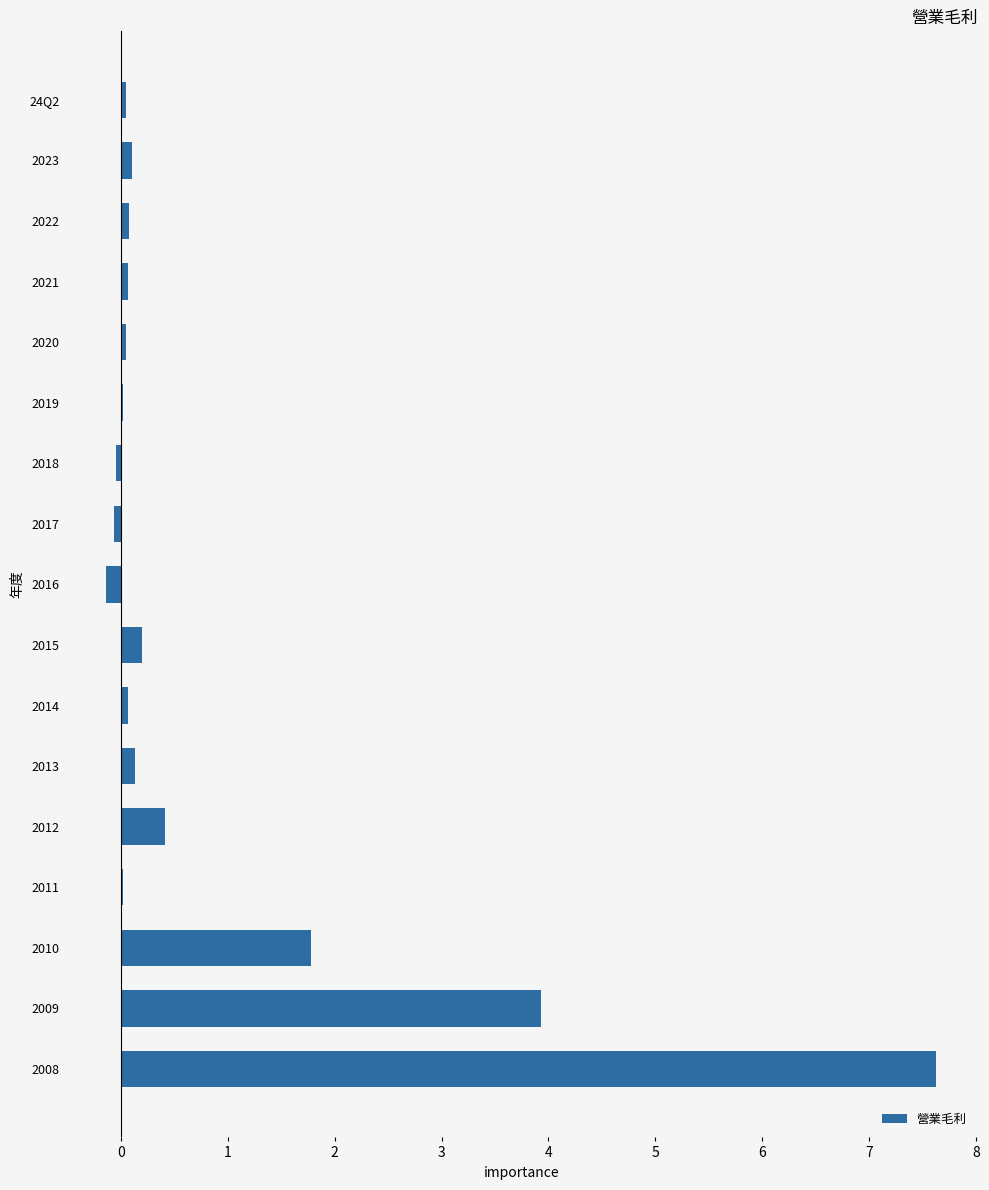

What is the greatest value displayed?

7.6